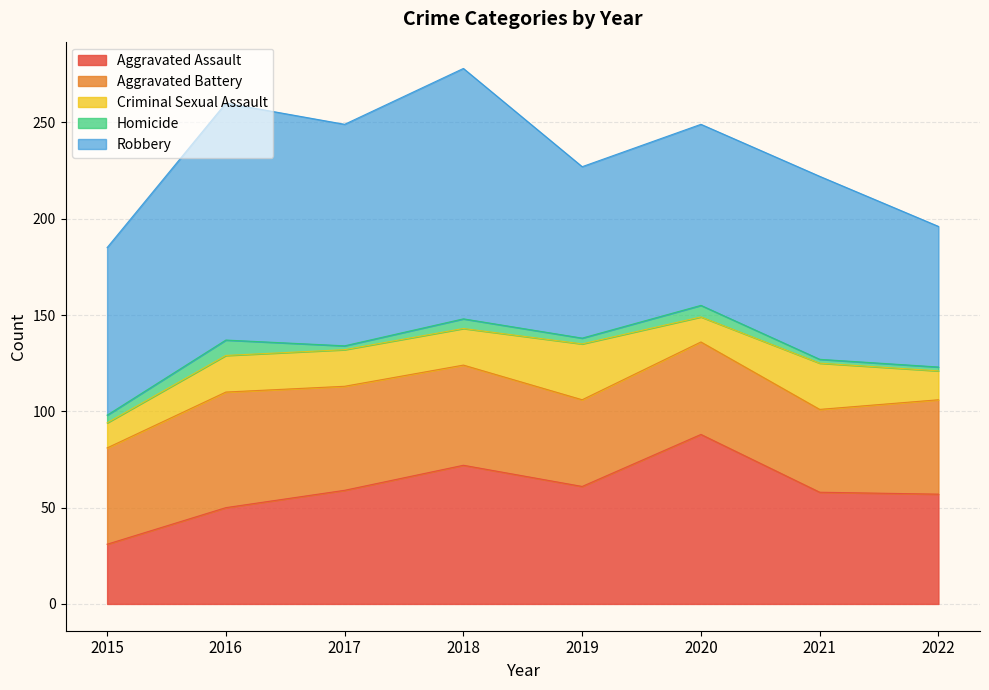

Reading left to right, transcribe all the data shown in this chart.

Aggravated Assault: 2015=31	2016=50	2017=59	2018=72	2019=61	2020=88	2021=58	2022=57
Aggravated Battery: 2015=50	2016=60	2017=54	2018=52	2019=45	2020=48	2021=43	2022=49
Criminal Sexual Assault: 2015=13	2016=19	2017=19	2018=19	2019=29	2020=13	2021=24	2022=15
Homicide: 2015=4	2016=8	2017=2	2018=5	2019=3	2020=6	2021=2	2022=2
Robbery: 2015=87	2016=123	2017=115	2018=130	2019=89	2020=94	2021=95	2022=73